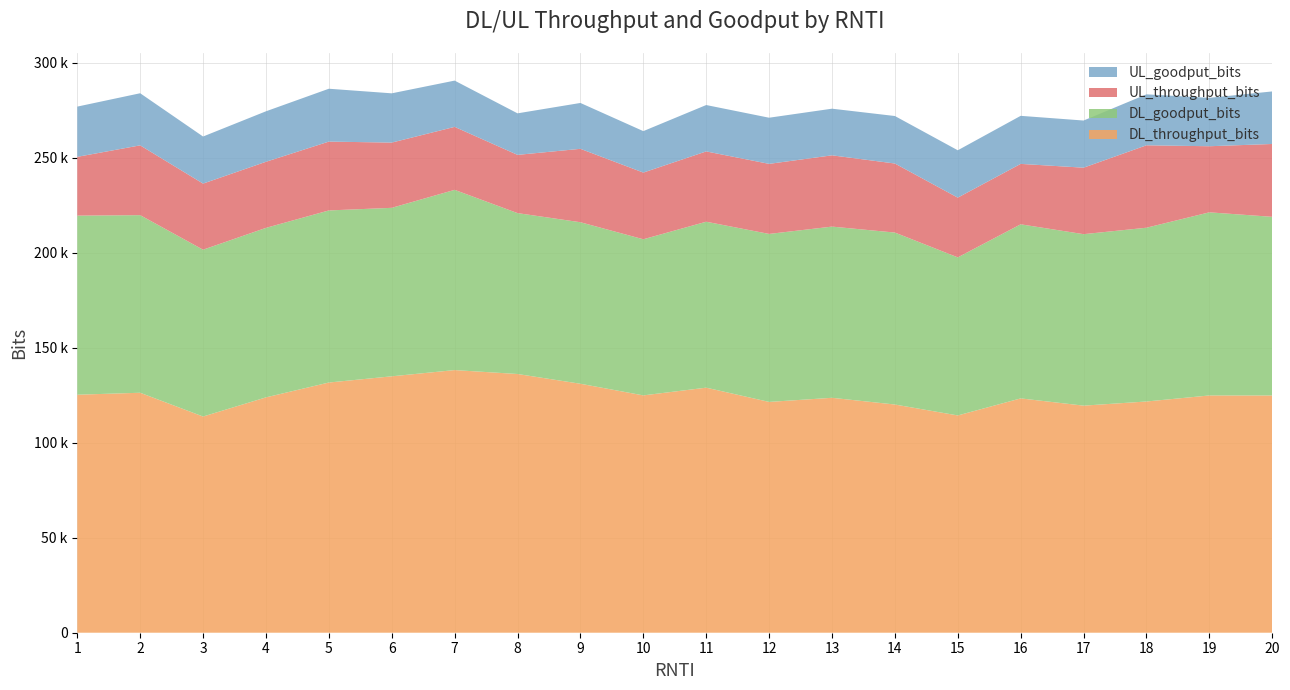

Reading left to right, what are all the values shown in this chart?

DL_throughput_bits: 125288	126312	113800	123880	131696	134968	138248	136184	131048	124928	128992	121488	123656	120120	114368	123344	119528	121712	124888	124880
DL_goodput_bits: 94264	93480	87808	89216	90576	88680	94864	84688	85016	82168	87344	88424	90112	90512	83200	91632	90256	91464	96392	94032
UL_throughput_bits: 30936	36744	34800	34792	36240	34344	33152	30656	38648	35112	37008	36880	37520	36344	31448	31808	35000	43392	34792	38352
UL_goodput_bits: 26440	27424	24776	26568	27824	25928	24352	21856	24136	21816	24416	24288	24544	25000	24928	25288	24816	26816	25472	27656